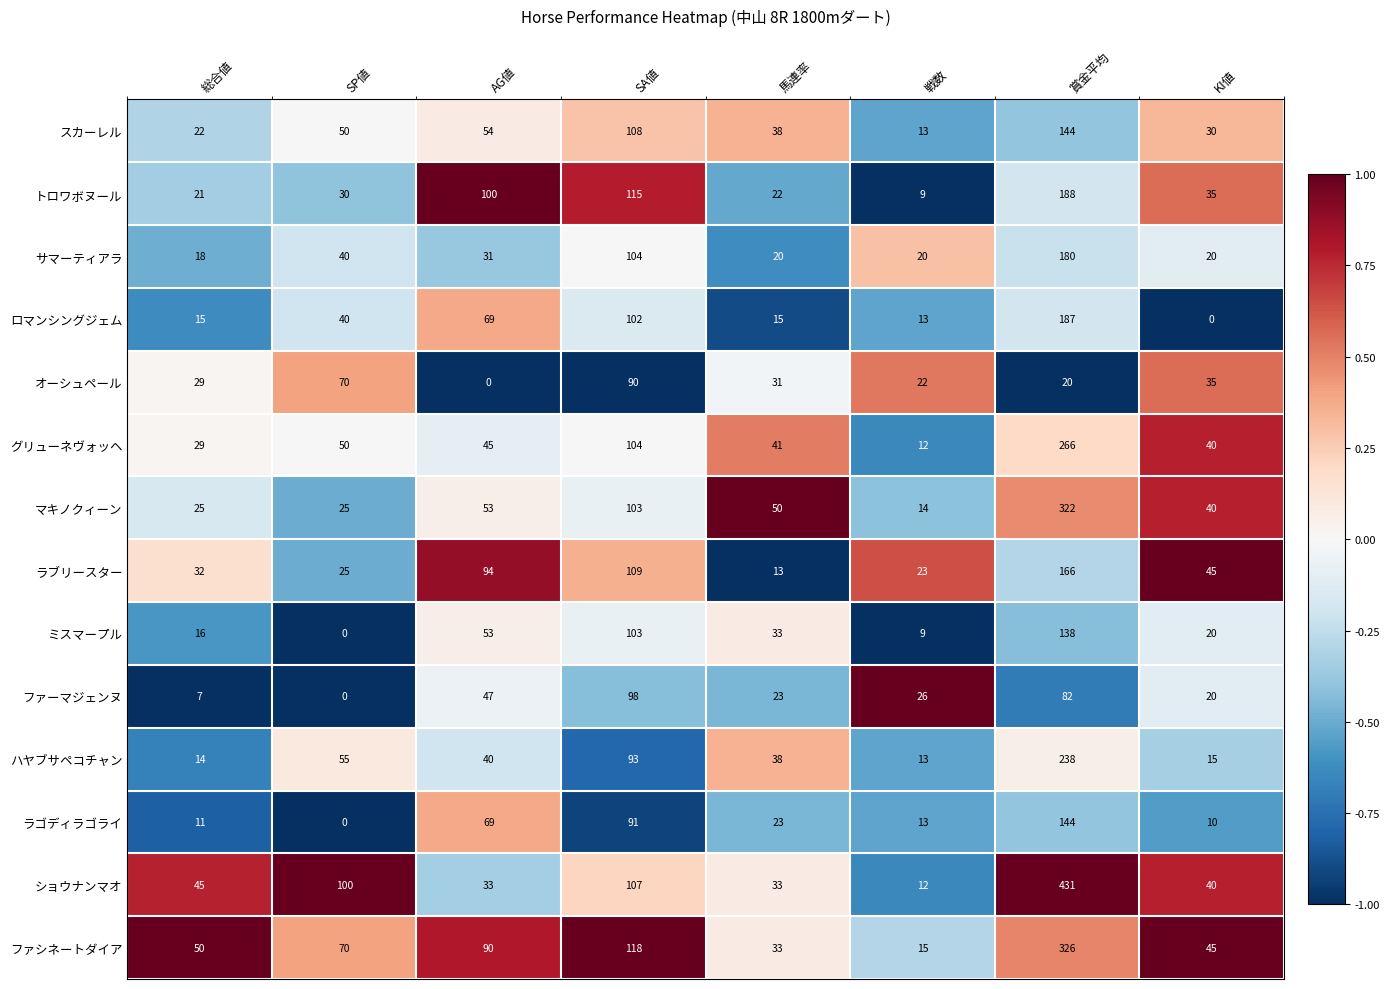

At which label does マキノクィーン reach its peak?

賞金平均